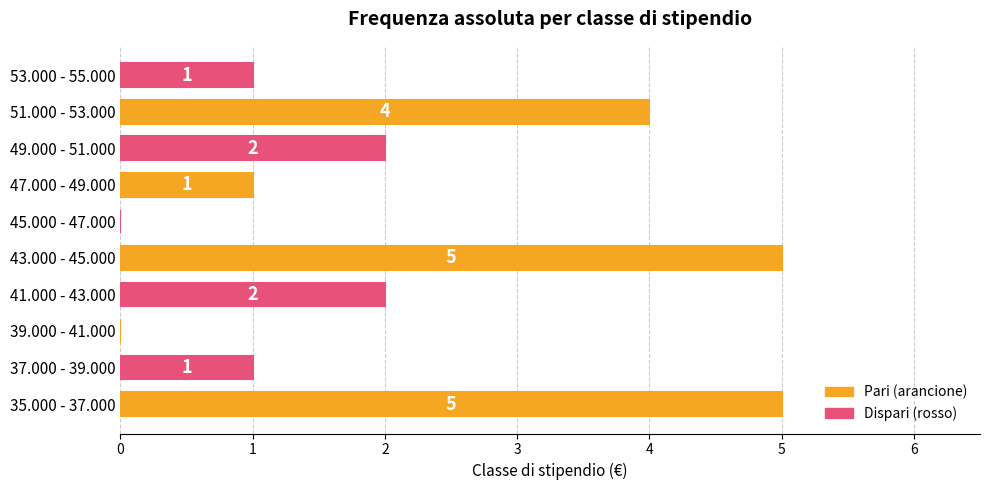

What is the average value?

2